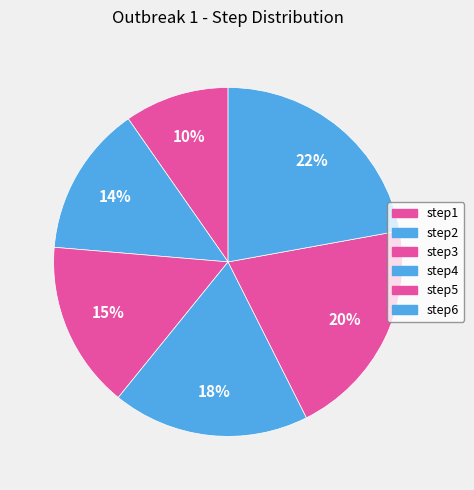

True or false: step3 accounts for 5% of the total.

False